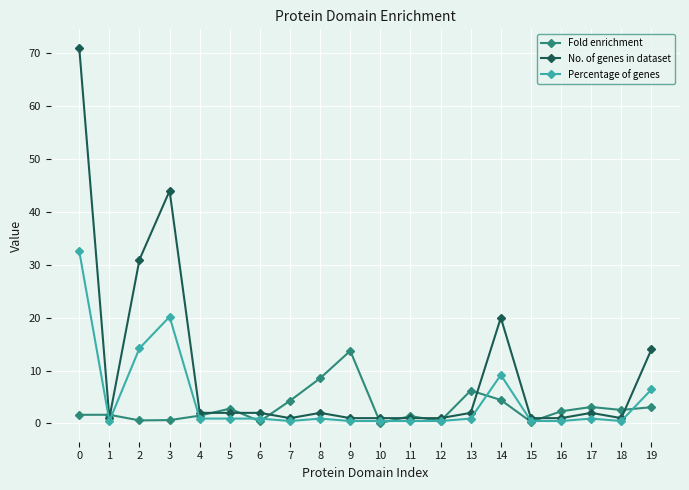

What is the total value across all series at 14?

33.6